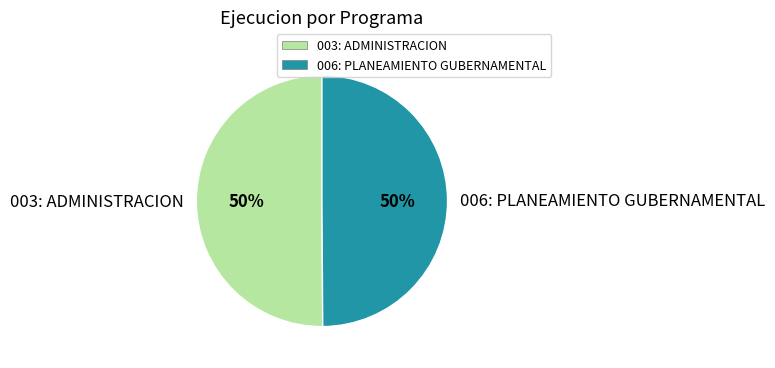

What is the ratio of the value at 003: ADMINISTRACION to the value at 006: PLANEAMIENTO GUBERNAMENTAL?

1.0